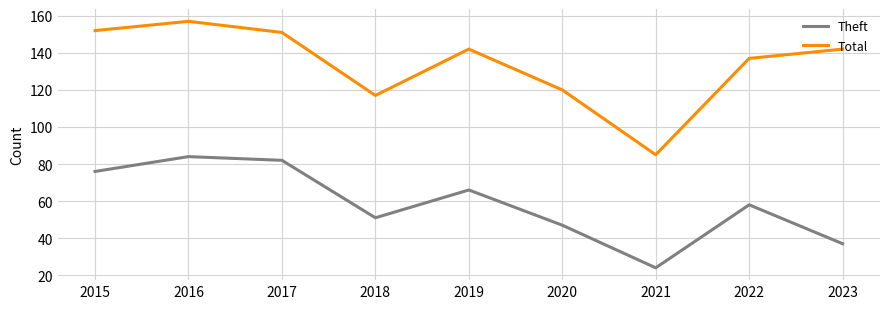

List the series in order of their peak value, highest first.

Total, Theft